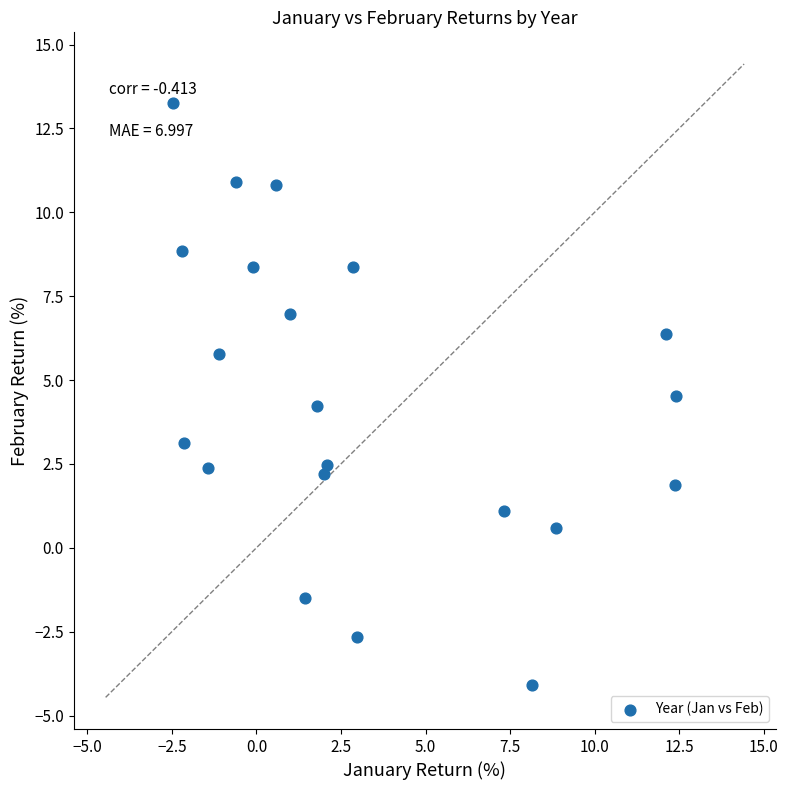

What is the range of Y values (max minus min)?

17.4